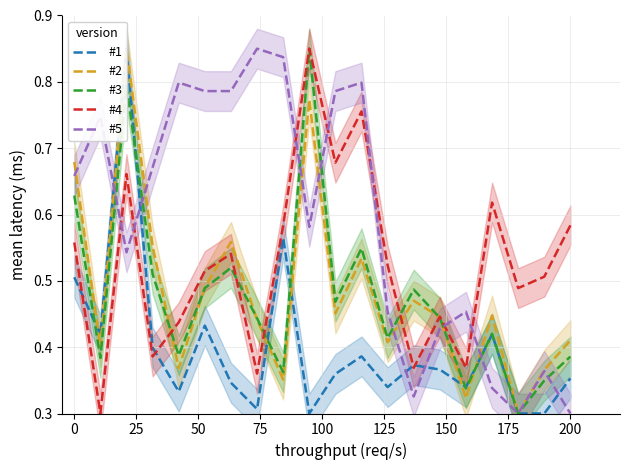

After their last crossing, which series has the higher values: #5 or #4?

#4